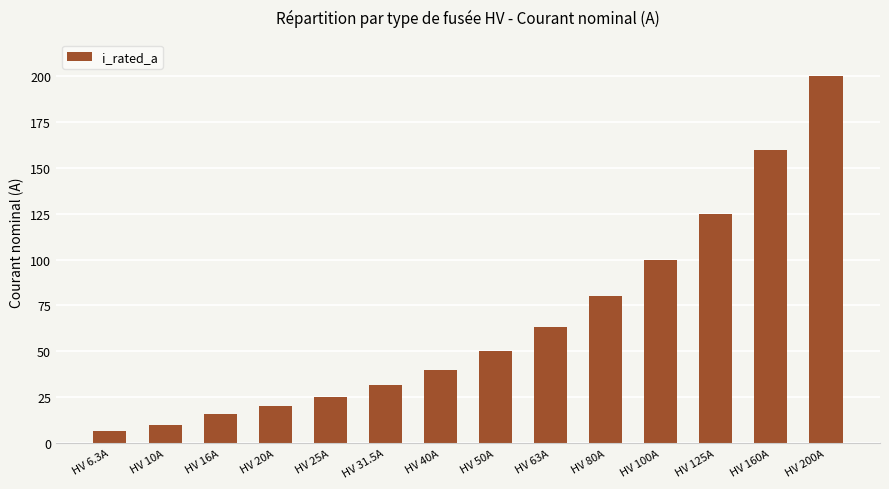

Does the chart contain stacked bars?

No